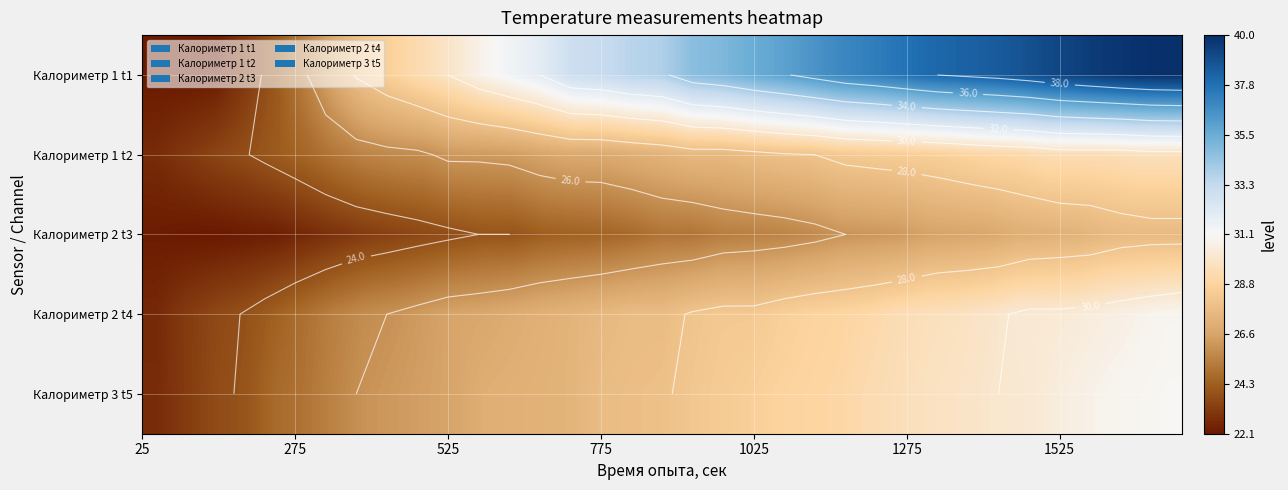

What is the average value of the Калориметр 1 t2 series?

27.0